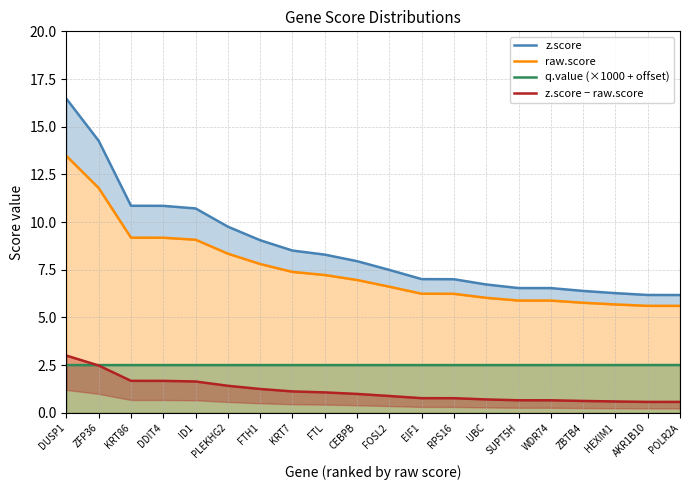

Reading left to right, extract all data points from this chart.

z.score: DUSP1=16.5	ZFP36=14.3	KRT86=10.9	DDIT4=10.8	ID1=10.7	PLEKHG2=9.8	FTH1=9.0	KRT7=8.5	FTL=8.3	CEBPB=7.9	FOSL2=7.5	EIF1=7.0	RPS16=7.0	UBC=6.7	SUPT5H=6.5	WDR74=6.5	ZBTB4=6.4	HEXIM1=6.3	AKR1B10=6.2	POLR2A=6.2
raw.score: DUSP1=13.5	ZFP36=11.8	KRT86=9.2	DDIT4=9.2	ID1=9.1	PLEKHG2=8.3	FTH1=7.8	KRT7=7.4	FTL=7.2	CEBPB=7.0	FOSL2=6.6	EIF1=6.2	RPS16=6.2	UBC=6.0	SUPT5H=5.9	WDR74=5.9	ZBTB4=5.8	HEXIM1=5.7	AKR1B10=5.6	POLR2A=5.6
q.value (×1000 + offset): DUSP1=2.5	ZFP36=2.5	KRT86=2.5	DDIT4=2.5	ID1=2.5	PLEKHG2=2.5	FTH1=2.5	KRT7=2.5	FTL=2.5	CEBPB=2.5	FOSL2=2.5	EIF1=2.5	RPS16=2.5	UBC=2.5	SUPT5H=2.5	WDR74=2.5	ZBTB4=2.5	HEXIM1=2.5	AKR1B10=2.5	POLR2A=2.5
z.score − raw.score: DUSP1=3.0	ZFP36=2.5	KRT86=1.7	DDIT4=1.7	ID1=1.6	PLEKHG2=1.4	FTH1=1.2	KRT7=1.1	FTL=1.1	CEBPB=1.0	FOSL2=0.9	EIF1=0.8	RPS16=0.8	UBC=0.7	SUPT5H=0.7	WDR74=0.7	ZBTB4=0.6	HEXIM1=0.6	AKR1B10=0.6	POLR2A=0.6